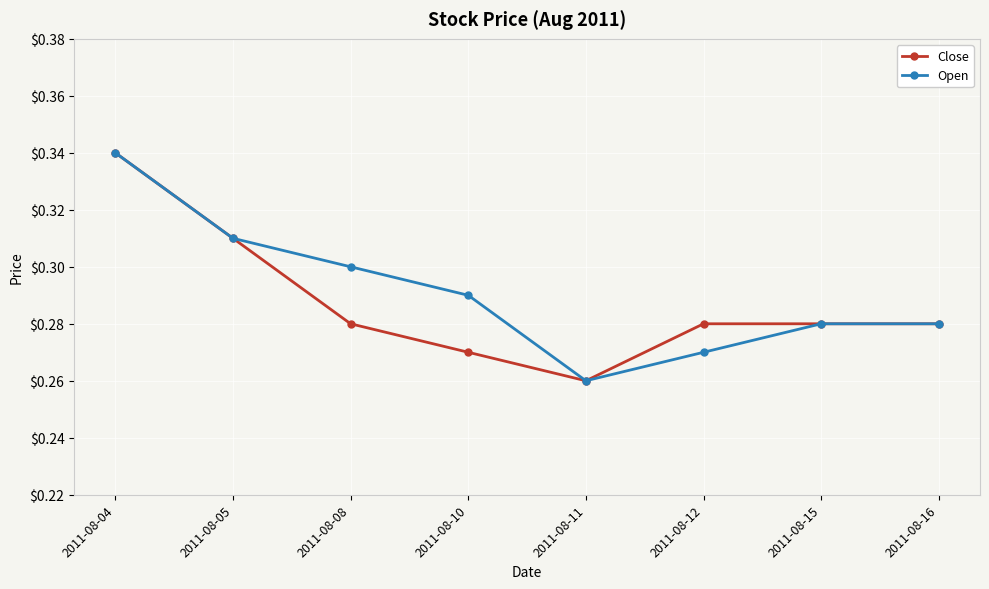

How many Open values are between 0 and 1?

8